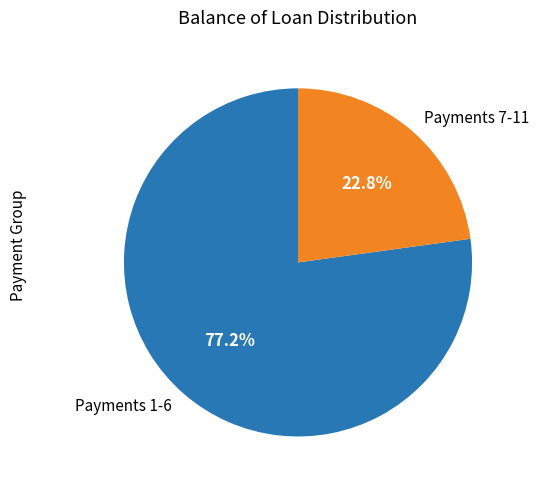

How many segments does this pie chart have?

2